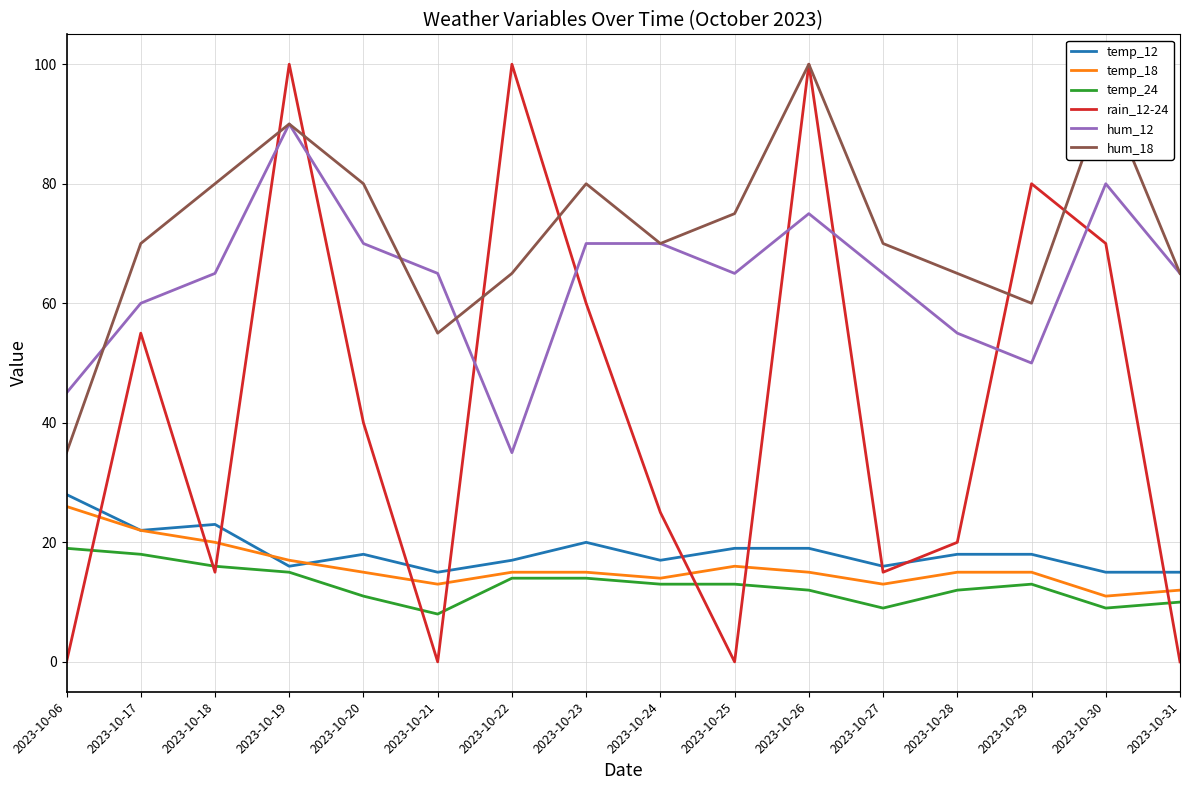

The hum_12 series shows 50 at 2023-10-29. True or false?

True